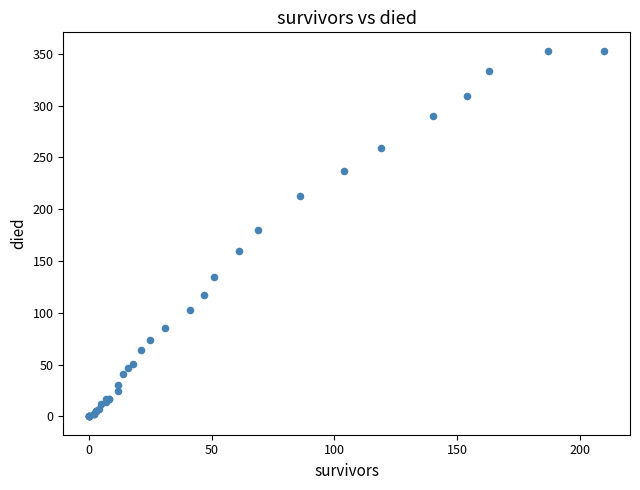

What Y value in the scatter plot is closest to 176?

180